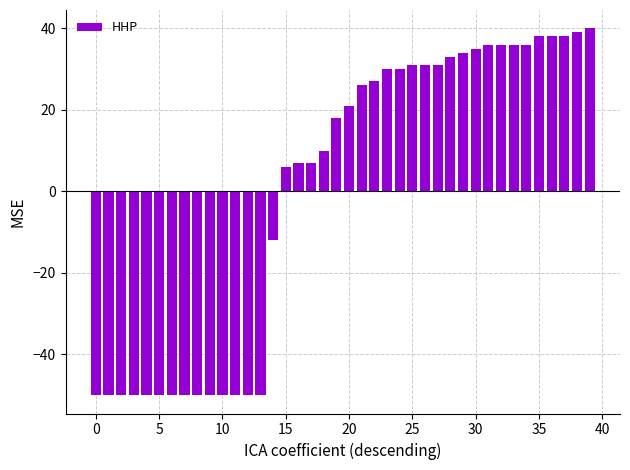

What is the difference between the maximum and minimum values?

90.0